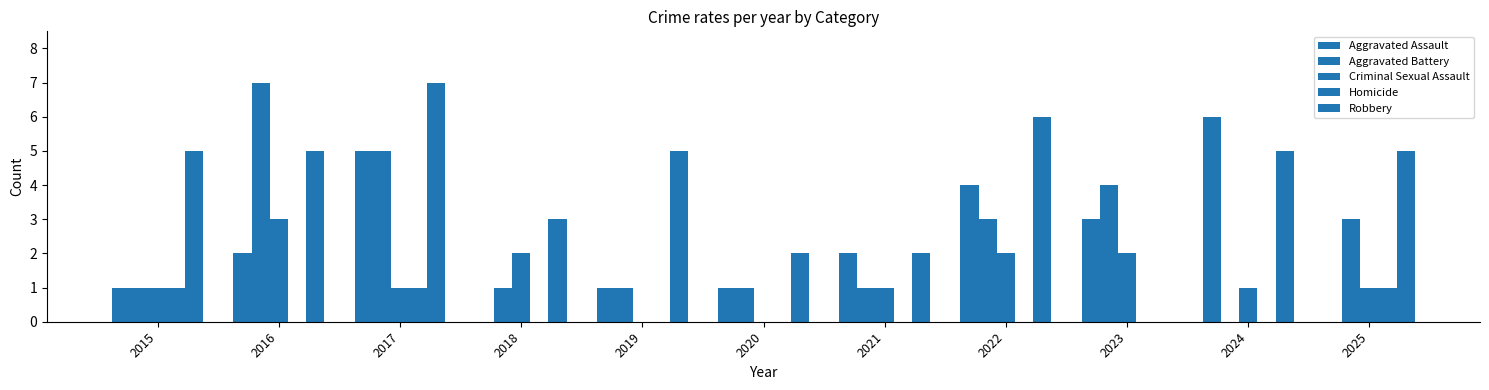

The value of Criminal Sexual Assault at 2022 is 1. True or false?

False